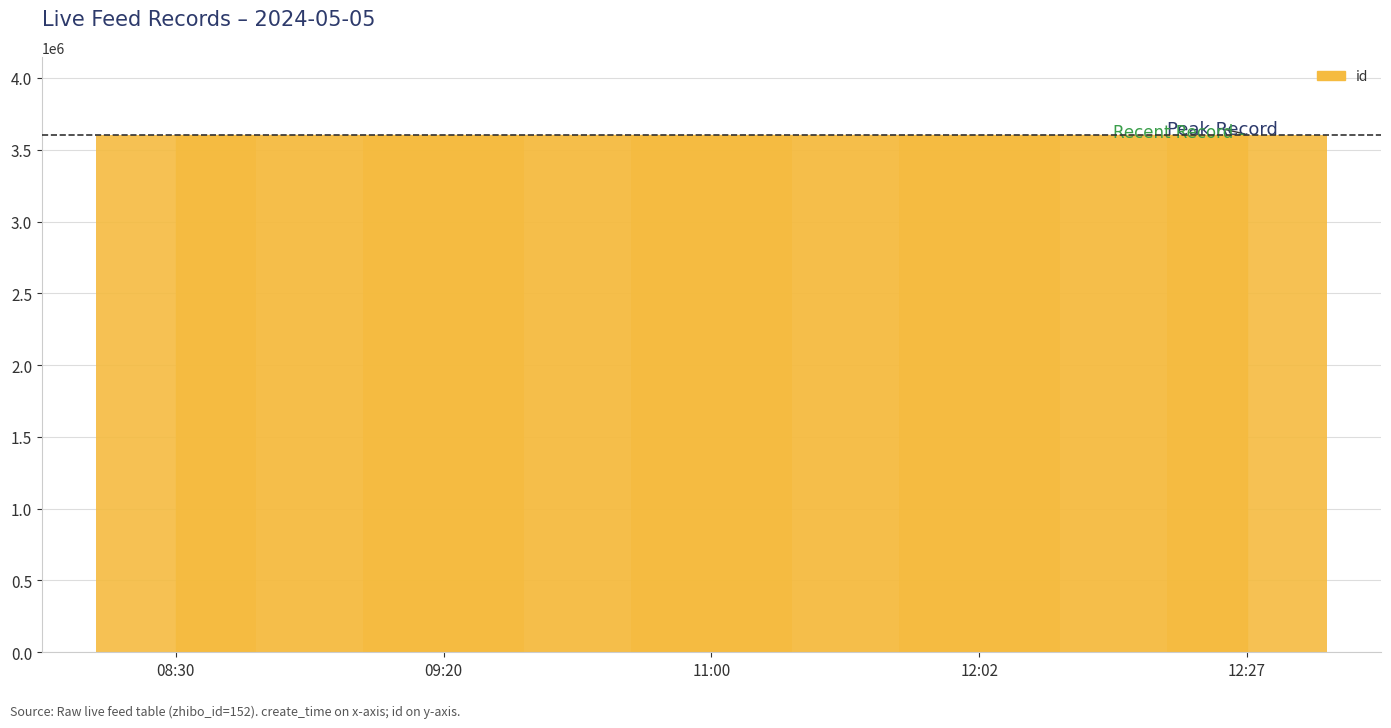

Are the bars horizontal?

No